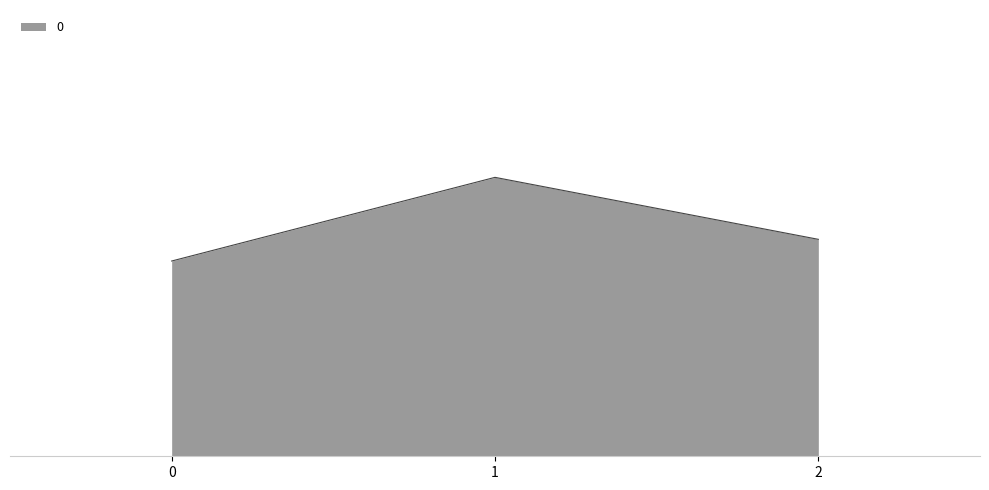

Is this an area chart (filled region under the line)?

Yes